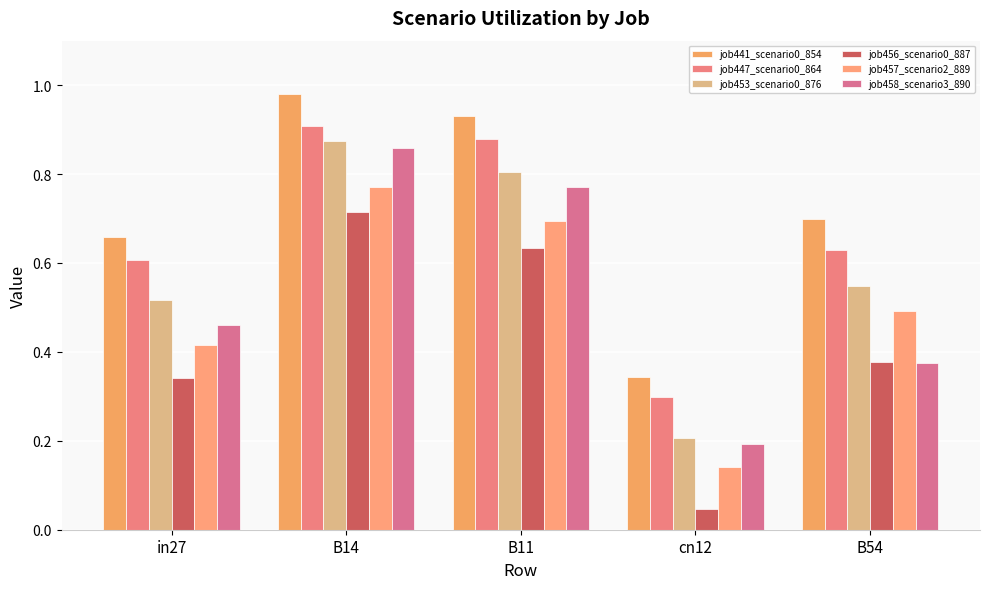

Which series has the largest range (max minus min)?

job456_scenario0_887